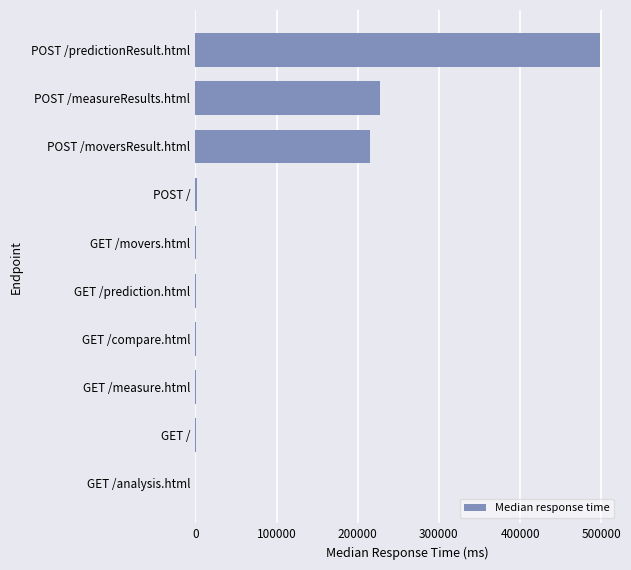

Is it true that the value at POST /moversResult.html is 215000?

True